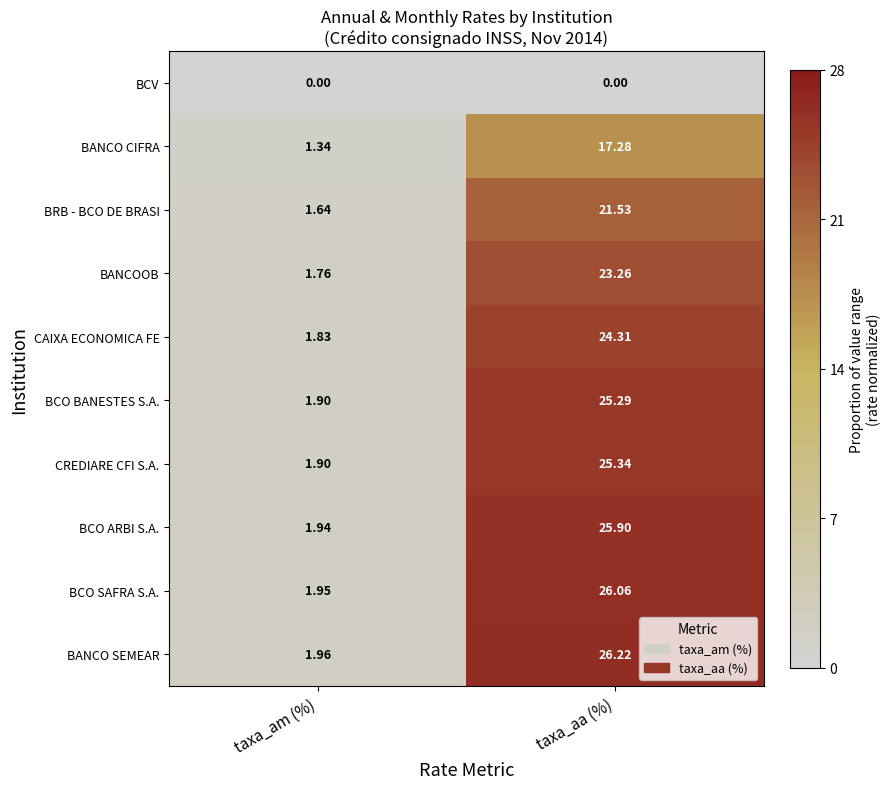

At which category is the sum across all series the highest?

taxa_aa (%)